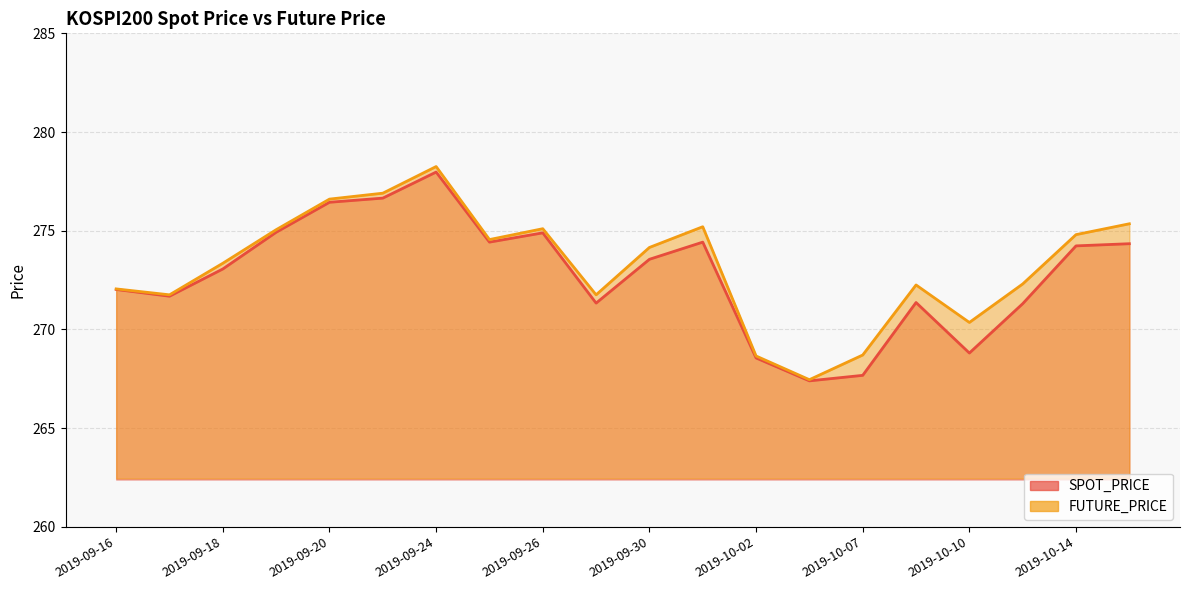

How many data points in FUTURE_PRICE are less than 274?

10